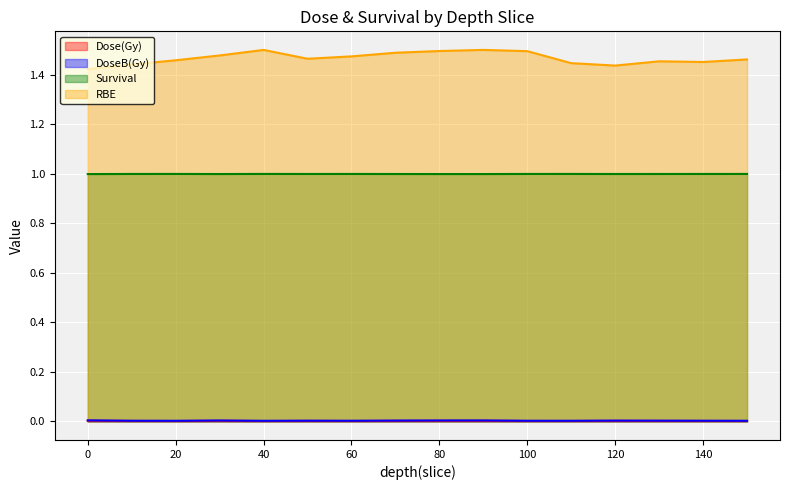

True or false: Dose(Gy) and RBE intersect in this chart.

False